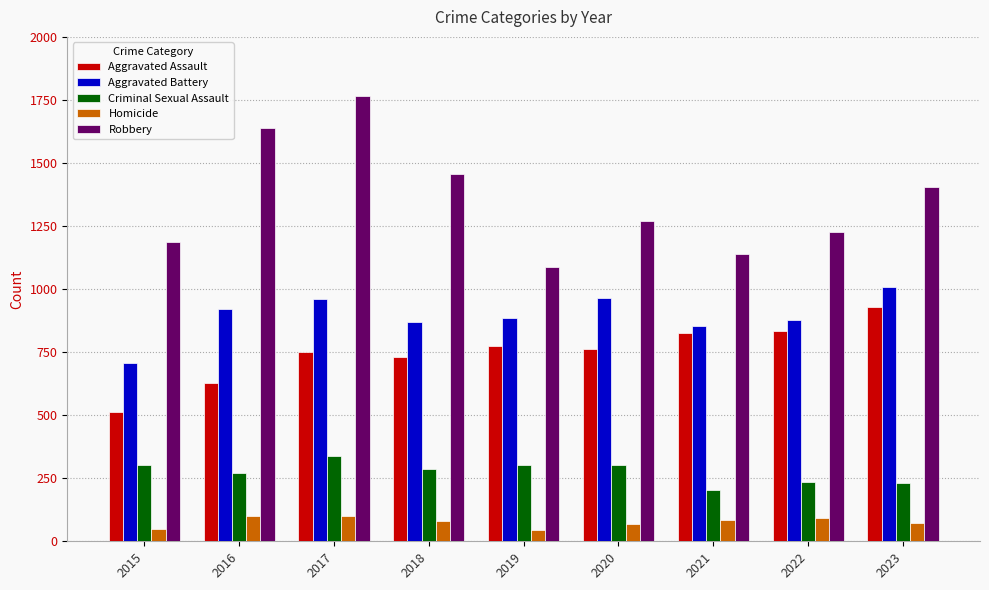

True or false: Aggravated Battery has a value of 853 at 2021.

True